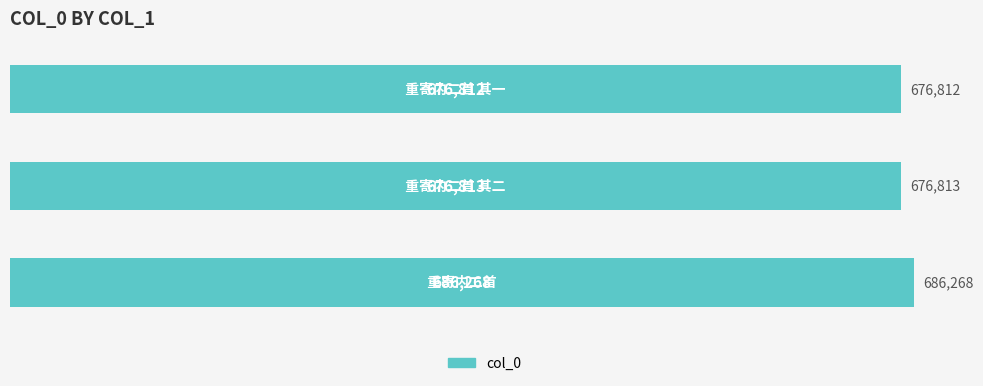

What is the average value?

679964